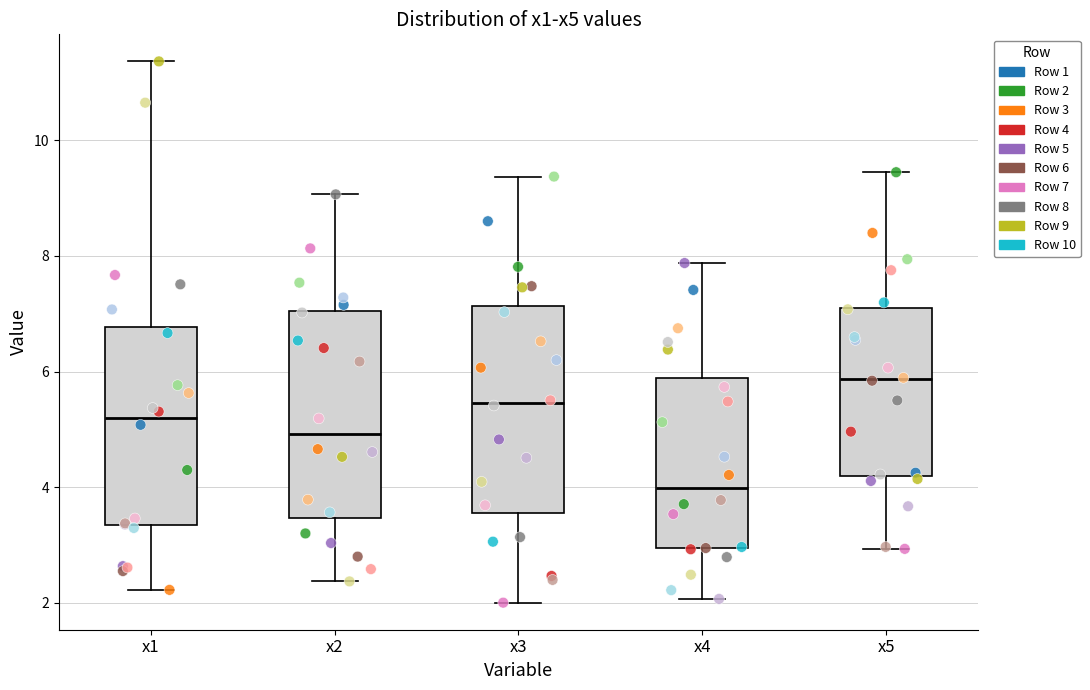

Reading left to right, read every box against the y-axis: the position of its median line, the range the box covers, and the ends of its whiskers. The values are not printed on the chart, so give them approximately, as read against the axis.

x1: median 5.2, box 3.4 to 6.8, whiskers 2.2 to 11.4
x2: median 5.0, box 3.4 to 7.0, whiskers 2.4 to 9.0
x3: median 5.4, box 3.6 to 7.2, whiskers 2.0 to 9.4
x4: median 4.0, box 3.0 to 5.8, whiskers 2.0 to 7.8
x5: median 5.8, box 4.2 to 7.2, whiskers 3.0 to 9.4